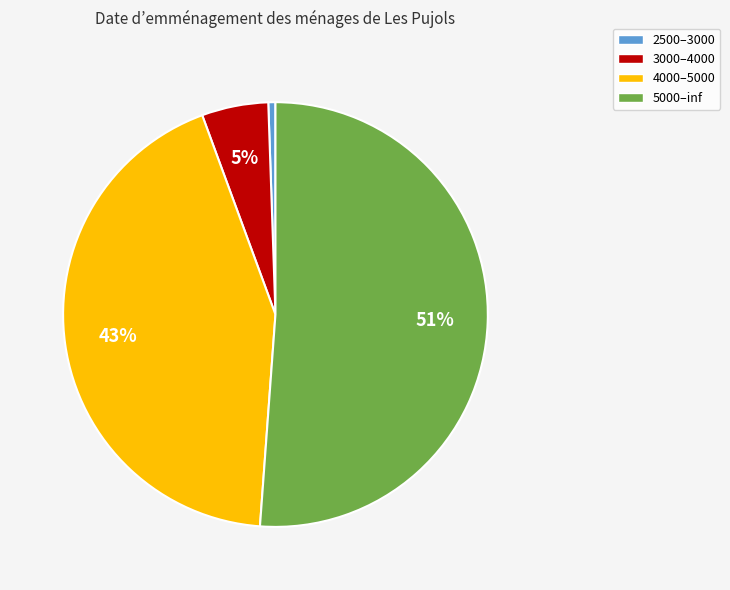

Is it true that 3000–4000 is 5% of the pie?

True